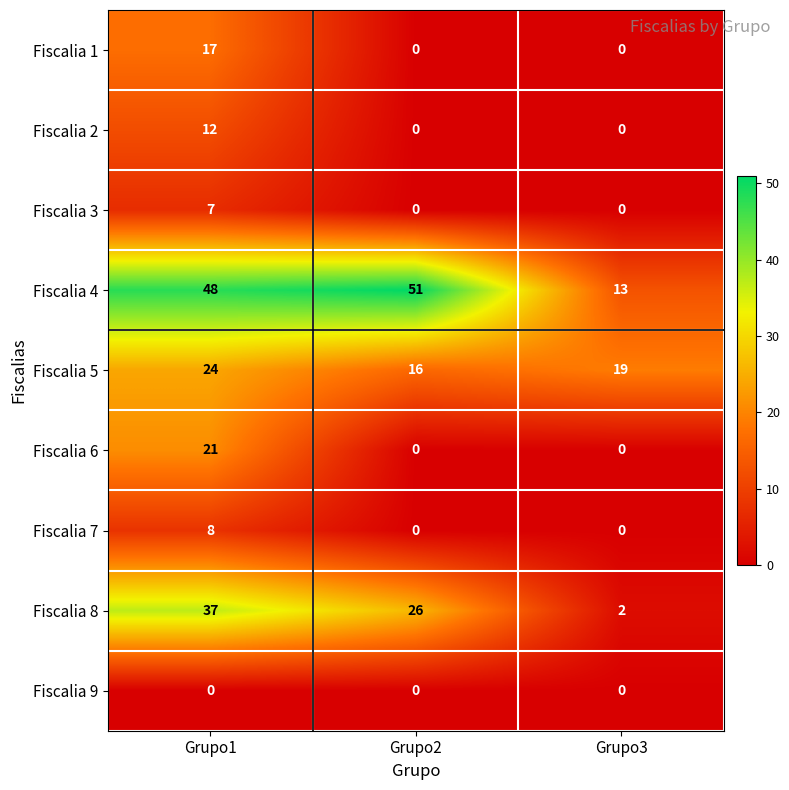

Which series changed the most between Grupo1 and Grupo2?

Fiscalia 6